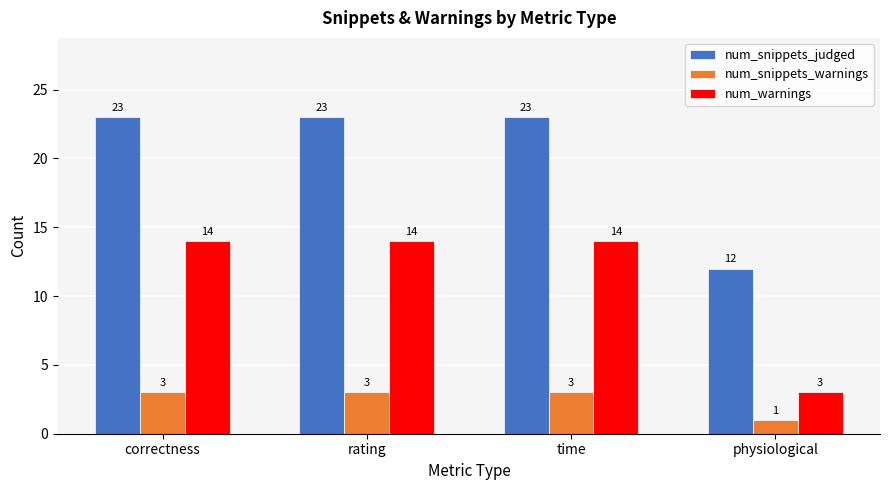

The num_snippets_judged series shows 5 at physiological. True or false?

False